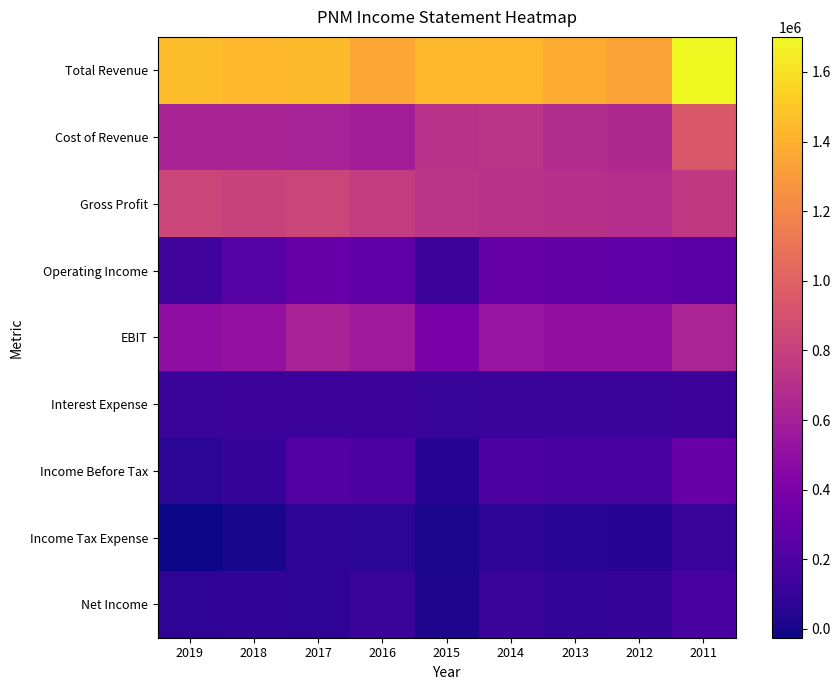

Rank the series at 2018 from lowest to highest value.

Income Tax Expense, Net Income, Income Before Tax, Interest Expense, Operating Income, EBIT, Cost of Revenue, Gross Profit, Total Revenue